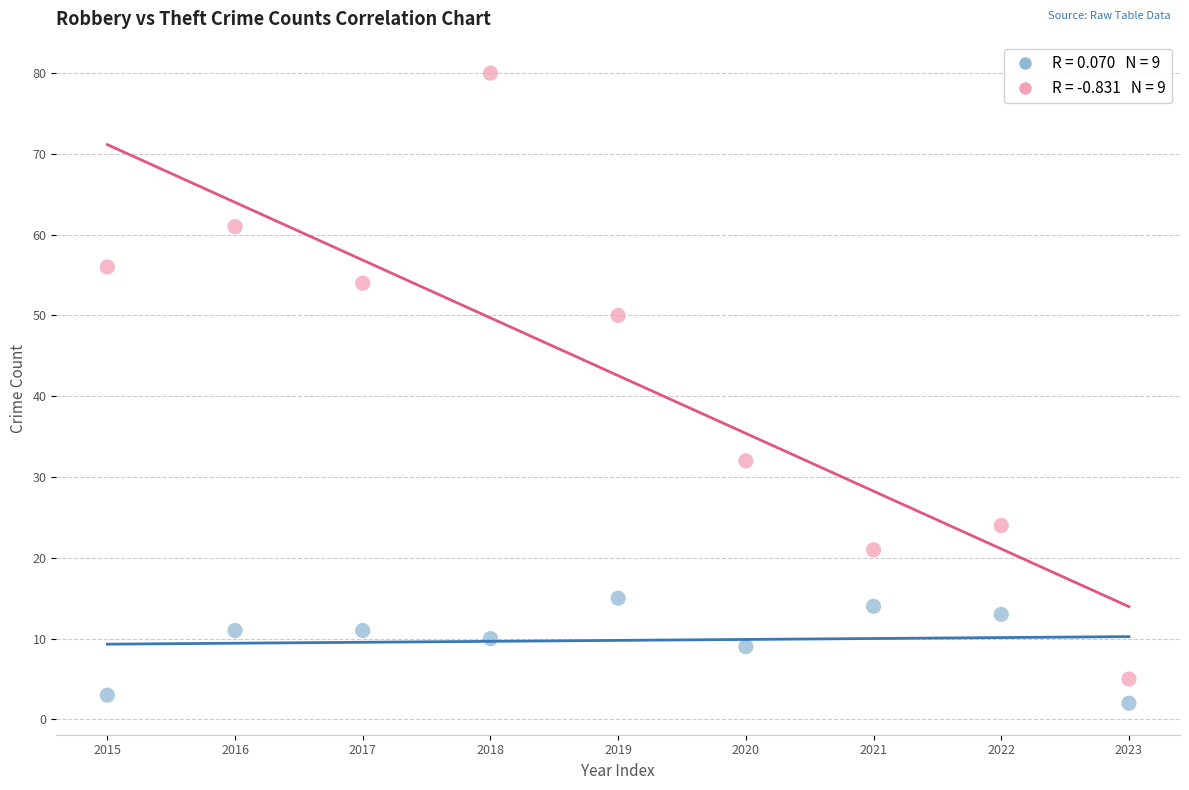

Across all data points, what is the range of Y values (max minus min)?

78